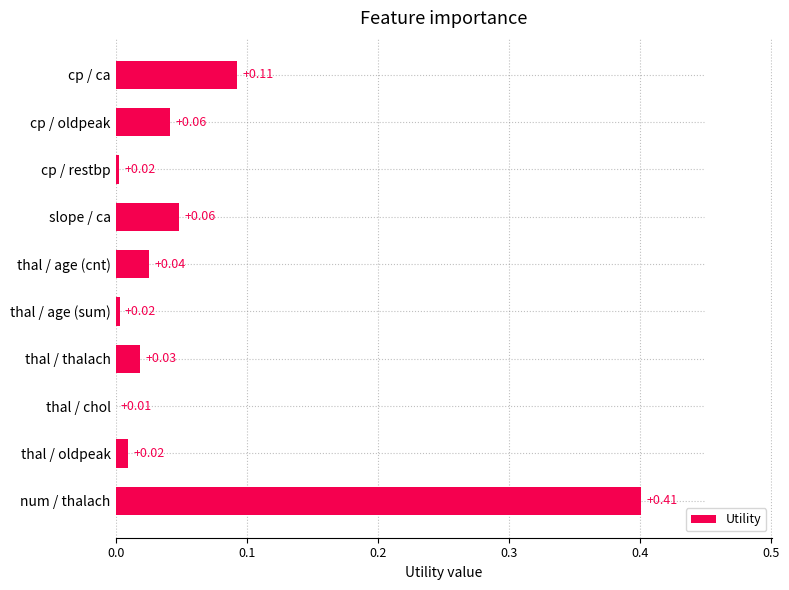

At which category does the chart reach its peak across all series?

num / thalach